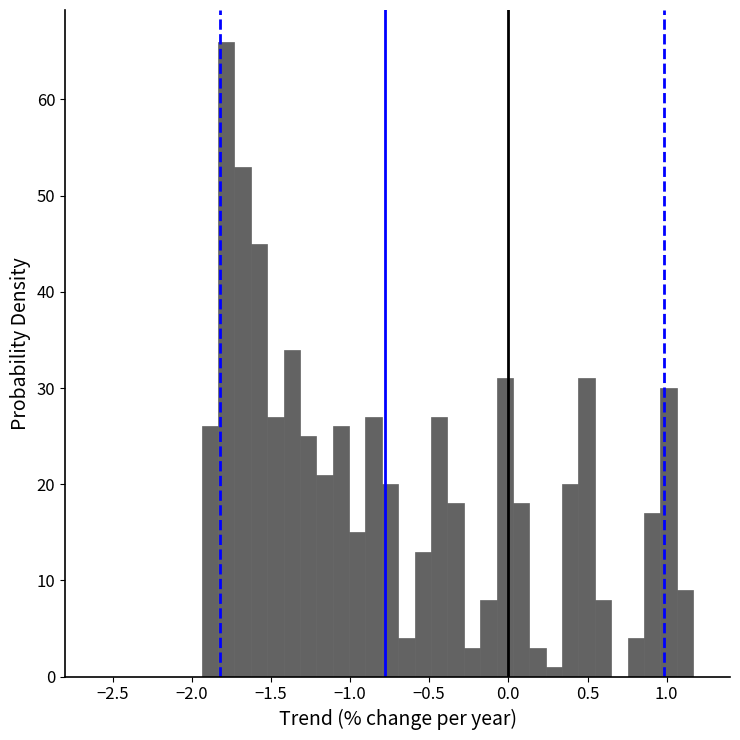

Read against the x-axis, roughly where is the centre of the tallest bar?

-1.80